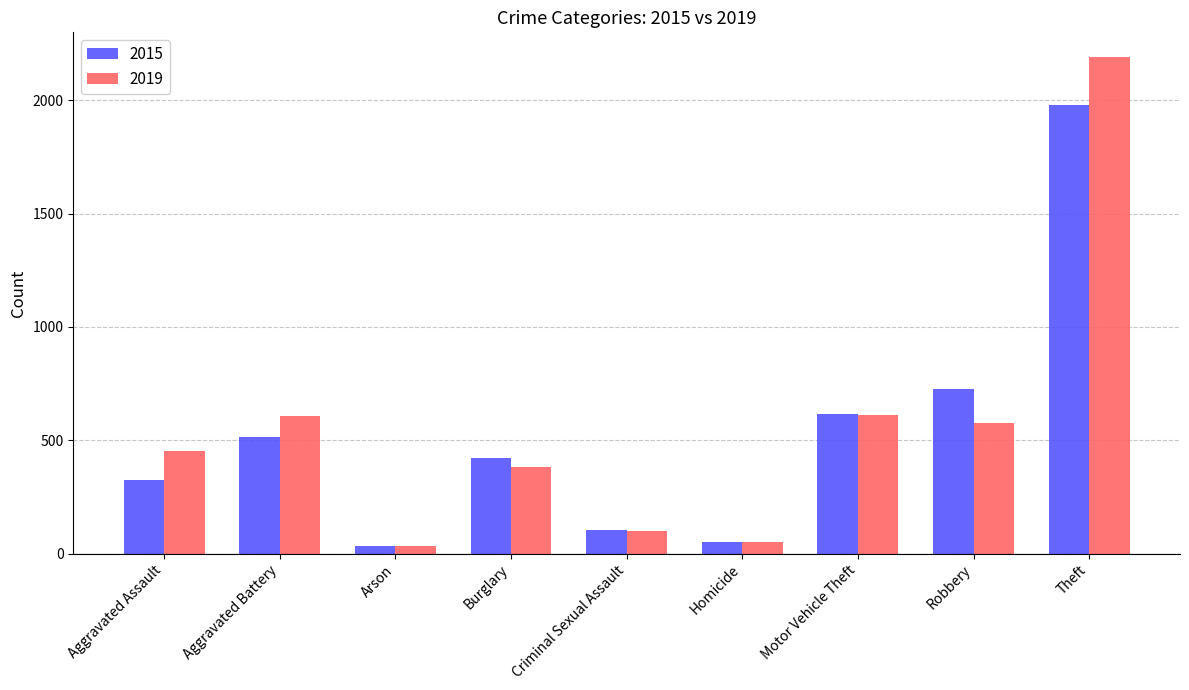

The value of 2019 at Criminal Sexual Assault is 102. True or false?

True